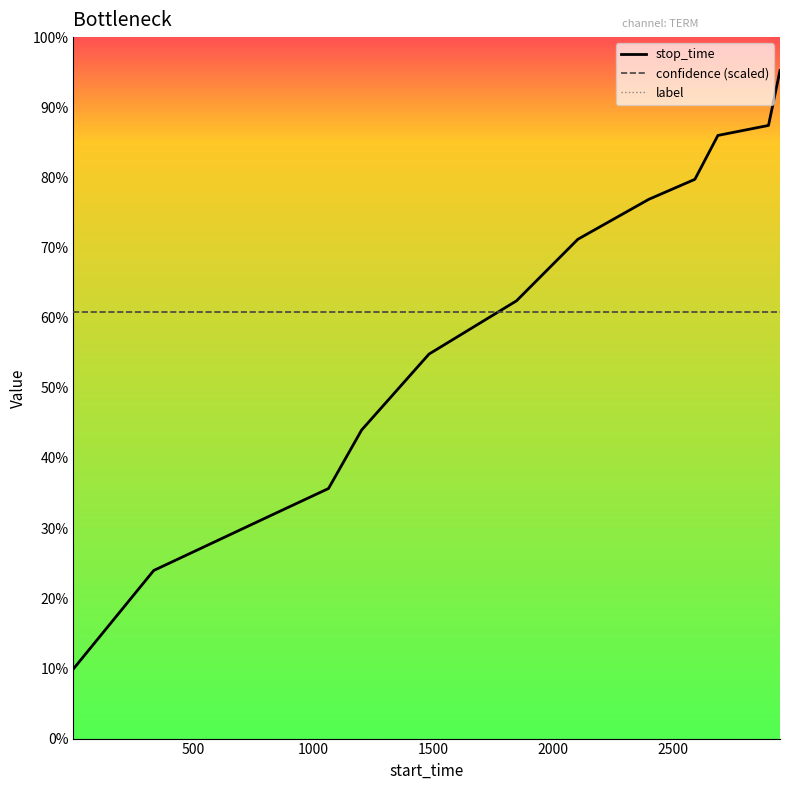

Which series has the widest spread of values?

stop_time